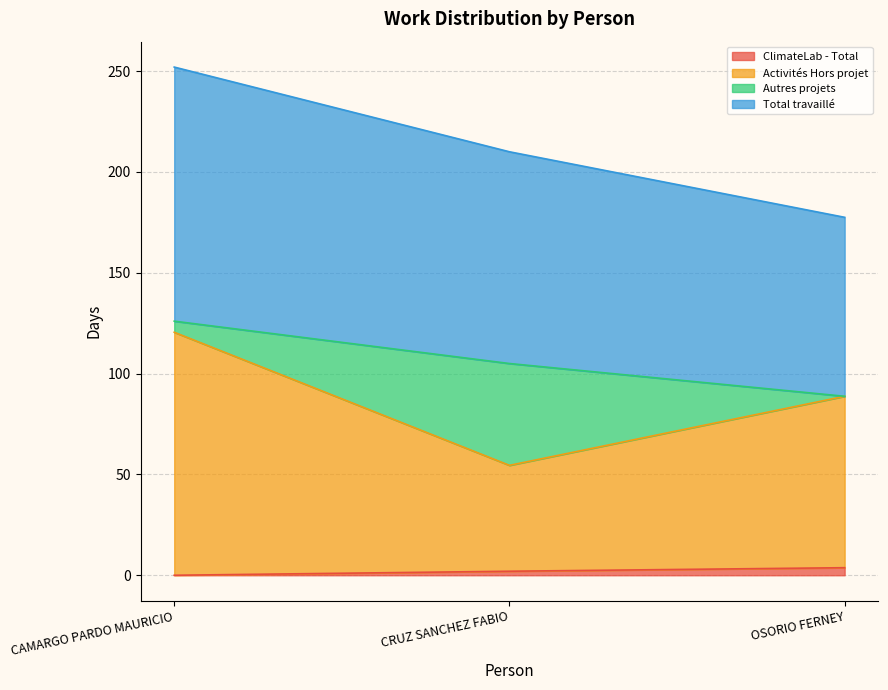

Does the chart display data point markers on the line(s)?

No